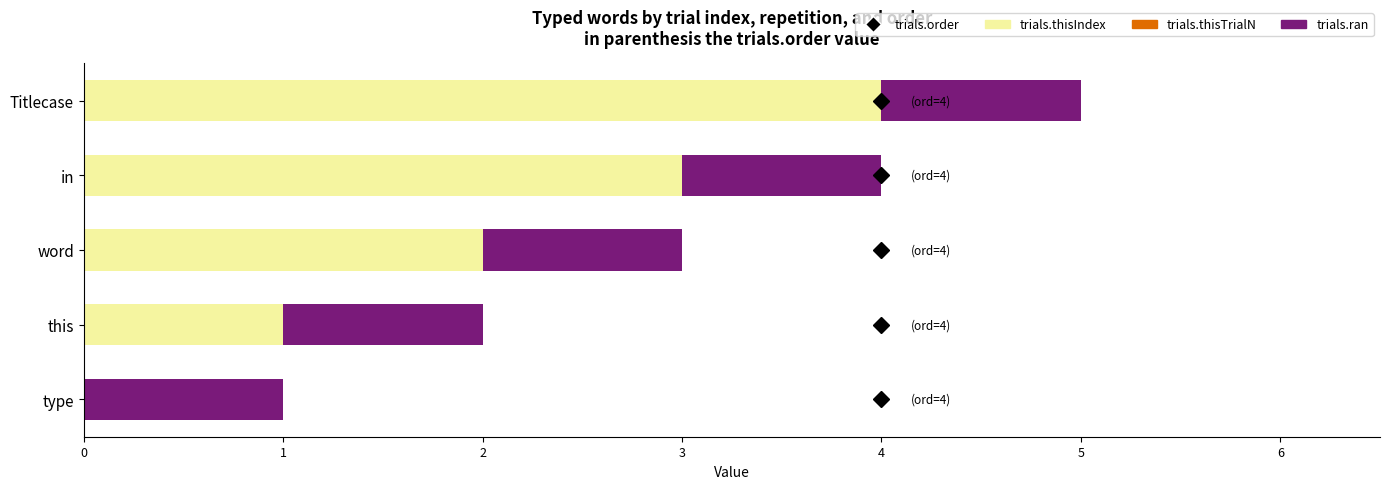

Which category has the highest value in the trials.thisIndex series?

Titlecase